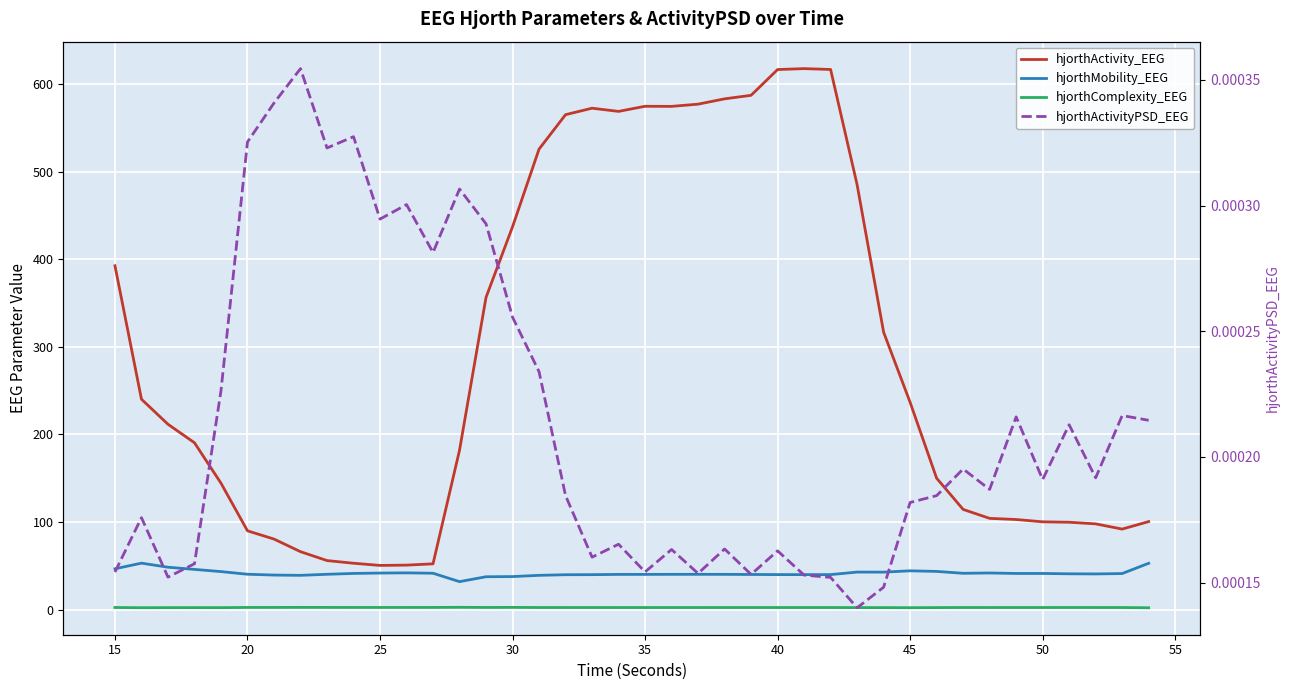

Reading right to left, list all the values displayed in this chart.

hjorthActivity_EEG: 100.4	91.9	97.8	99.7	100.2	102.8	104.1	114.3	150.0	236.6	316.8	485.3	616.9	617.9	616.8	587.4	583.4	577.3	574.8	574.9	569.0	572.7	565.3	525.9	437.2	356.6	182.0	52.2	50.7	50.4	52.9	55.9	66.1	80.5	89.9	144.3	190.5	211.6	240.2	392.7
hjorthMobility_EEG: 52.8	41.1	40.6	40.8	41.2	41.2	41.7	41.4	43.5	44.2	42.7	42.8	39.9	39.8	39.9	40.0	40.1	40.2	40.2	40.1	40.1	39.8	39.7	39.0	37.6	37.4	31.8	41.4	41.8	41.6	41.2	40.2	39.0	39.3	40.3	43.3	45.8	48.3	53.0	46.5
hjorthComplexity_EEG: 2.0	2.3	2.3	2.3	2.3	2.3	2.3	2.3	2.2	2.0	2.2	2.2	2.3	2.3	2.3	2.3	2.3	2.2	2.2	2.2	2.2	2.3	2.3	2.3	2.4	2.3	2.5	2.4	2.3	2.3	2.3	2.4	2.4	2.4	2.3	2.1	2.2	2.1	2.0	2.3
hjorthActivityPSD_EEG: 0.0	0.0	0.0	0.0	0.0	0.0	0.0	0.0	0.0	0.0	0.0	0.0	0.0	0.0	0.0	0.0	0.0	0.0	0.0	0.0	0.0	0.0	0.0	0.0	0.0	0.0	0.0	0.0	0.0	0.0	0.0	0.0	0.0	0.0	0.0	0.0	0.0	0.0	0.0	0.0